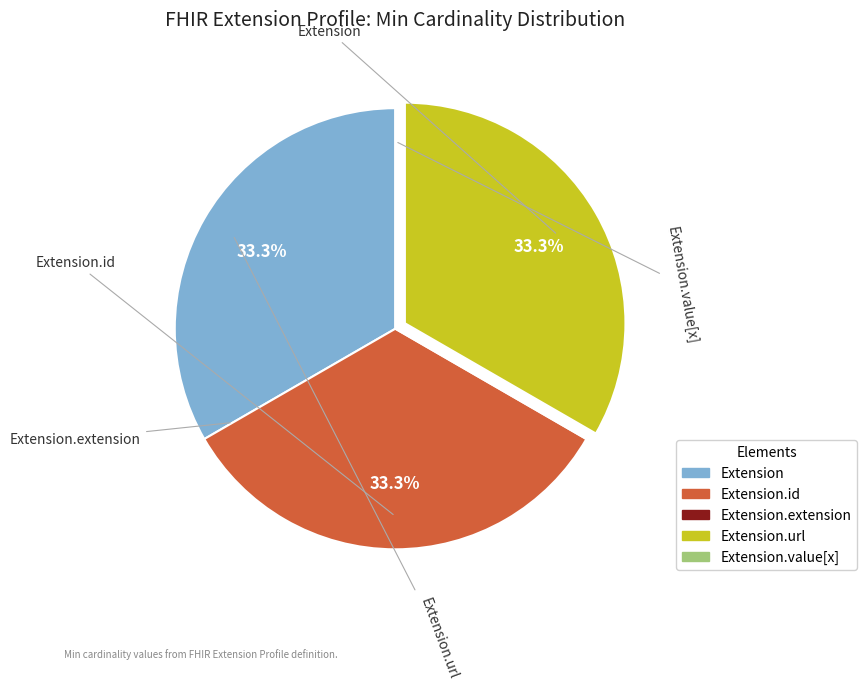

Does any single category account for the majority?

No